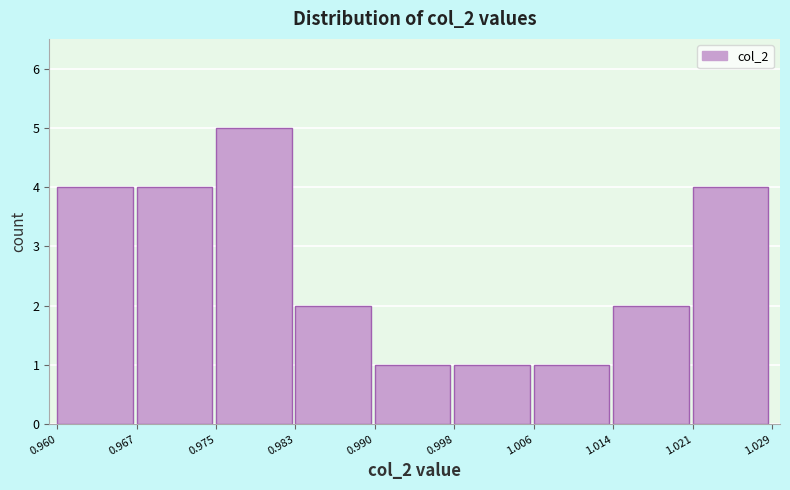

Over which range of the x-axis is the bar tallest?

0.975 to 0.983